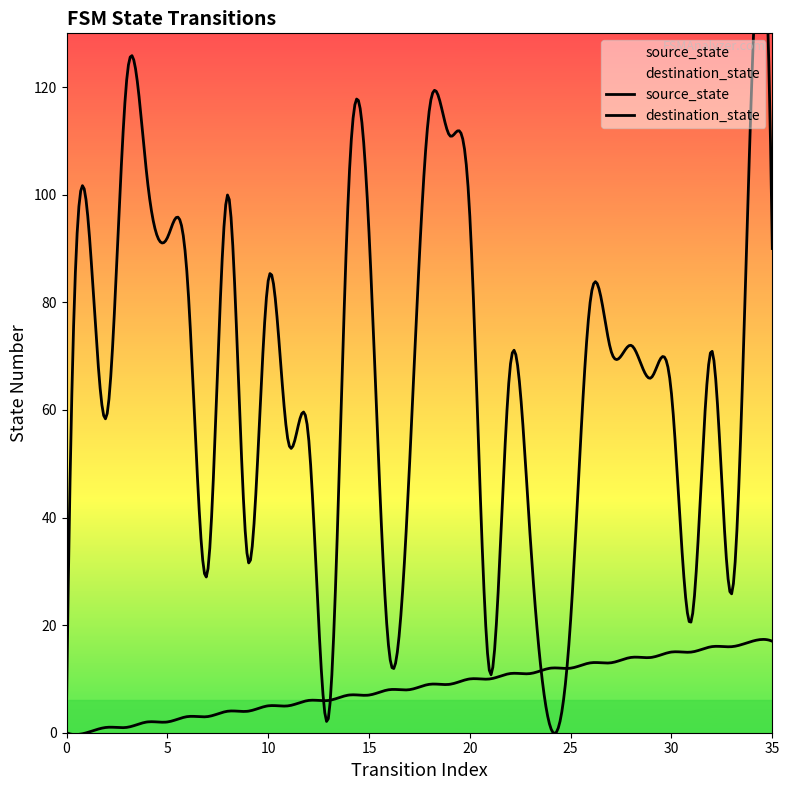

Is it true that destination_state equals 27 at 6?

False